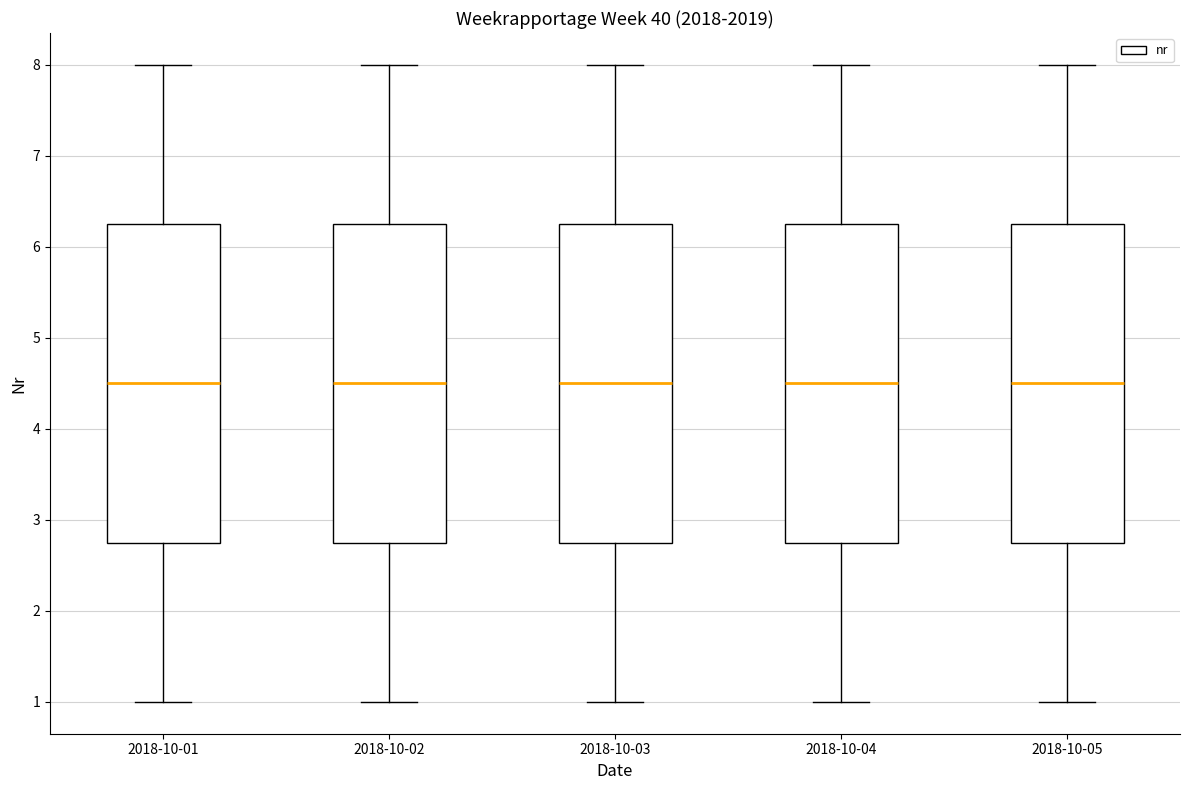

Reading left to right, read every box against the y-axis: the position of its median line, the range the box covers, and the ends of its whiskers. The values are not printed on the chart, so give them approximately, as read against the axis.

2018-10-01: median 4.5, box 2.8 to 6.3, whiskers 1.0 to 8.0
2018-10-02: median 4.5, box 2.8 to 6.3, whiskers 1.0 to 8.0
2018-10-03: median 4.5, box 2.8 to 6.3, whiskers 1.0 to 8.0
2018-10-04: median 4.5, box 2.8 to 6.3, whiskers 1.0 to 8.0
2018-10-05: median 4.5, box 2.8 to 6.3, whiskers 1.0 to 8.0